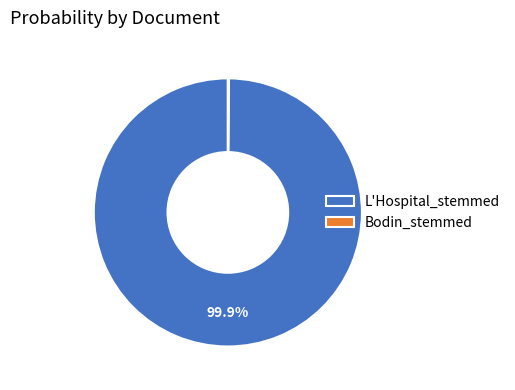

How much of the chart is everything except L'Hospital_stemmed?

0.1%